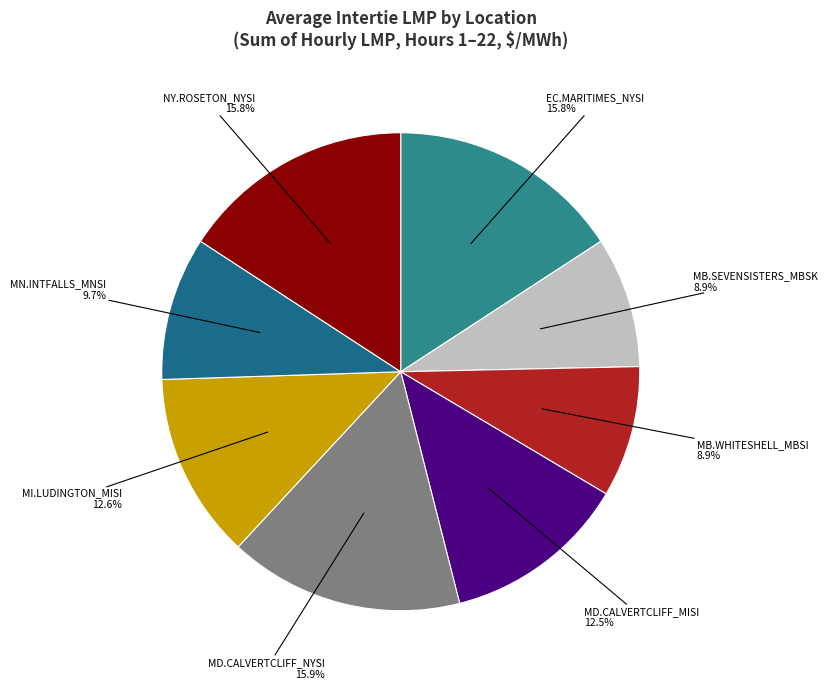

Which has a higher value, NY.ROSETON_NYSI or MB.SEVENSISTERS_MBSK?

NY.ROSETON_NYSI